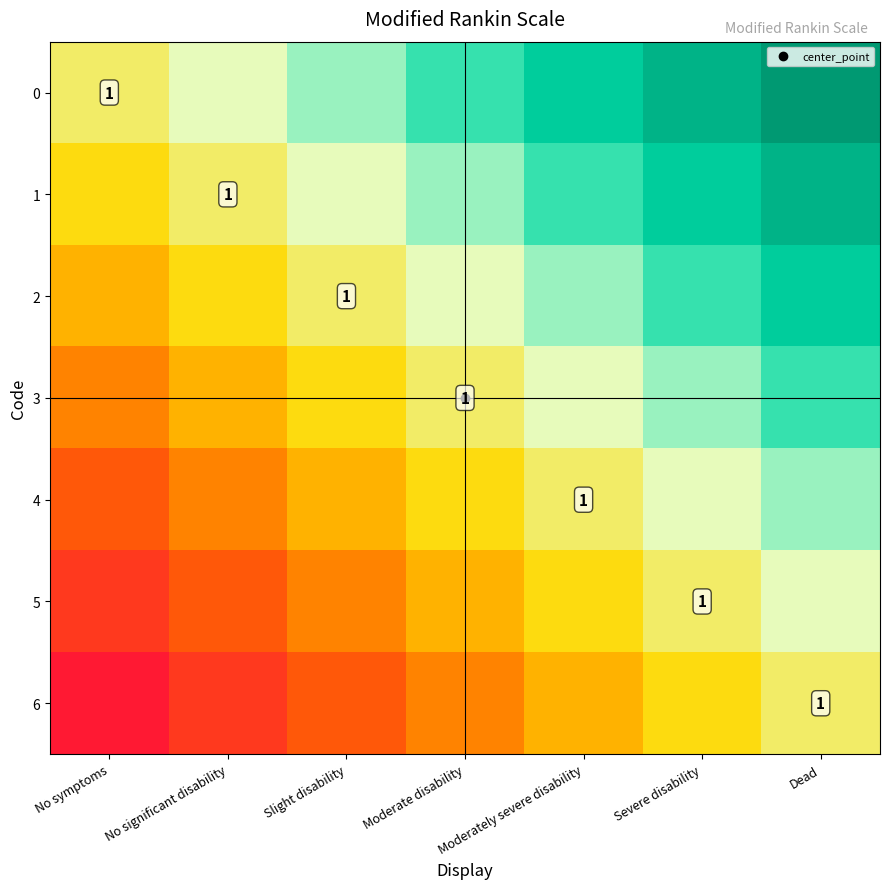

The value of 2 at No significant disability is -1. True or false?

True